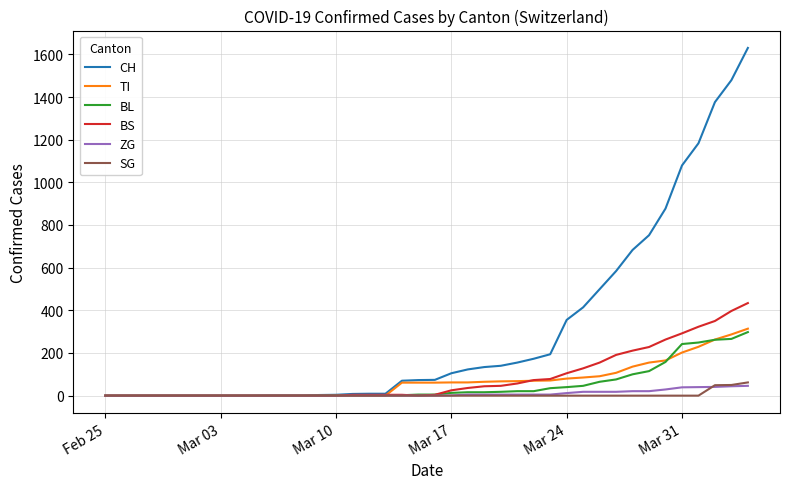

Which series has the largest range (max minus min)?

CH